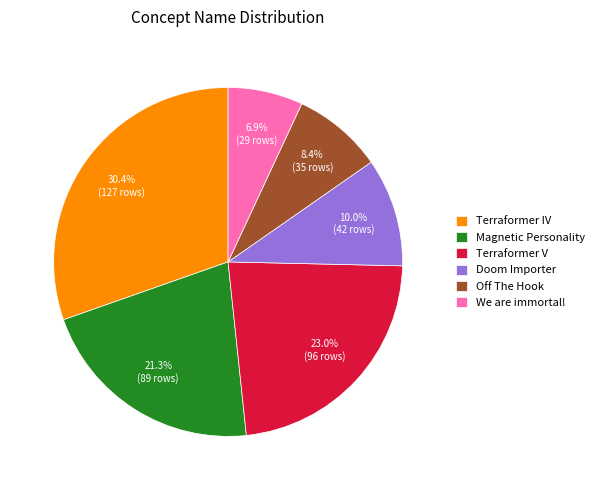

How many slices are in this pie chart?

6